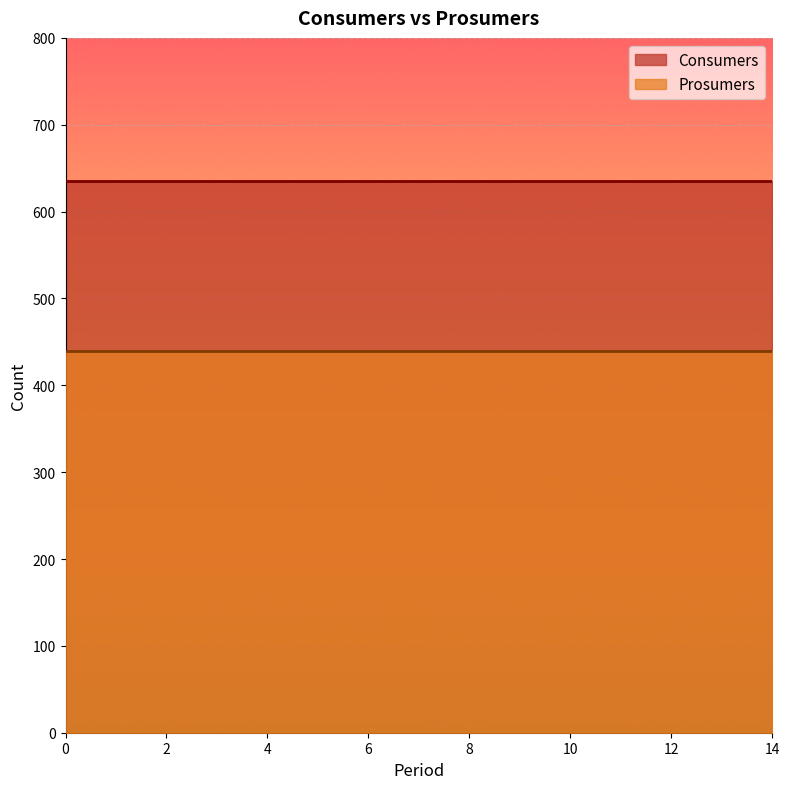

At how many categories does at least one series exceed 625?

15